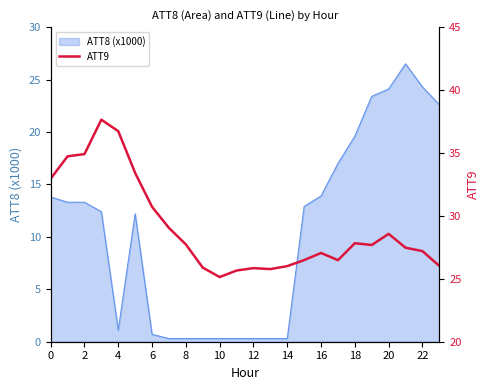

True or false: the data has more than 2 interior local peaks.

True